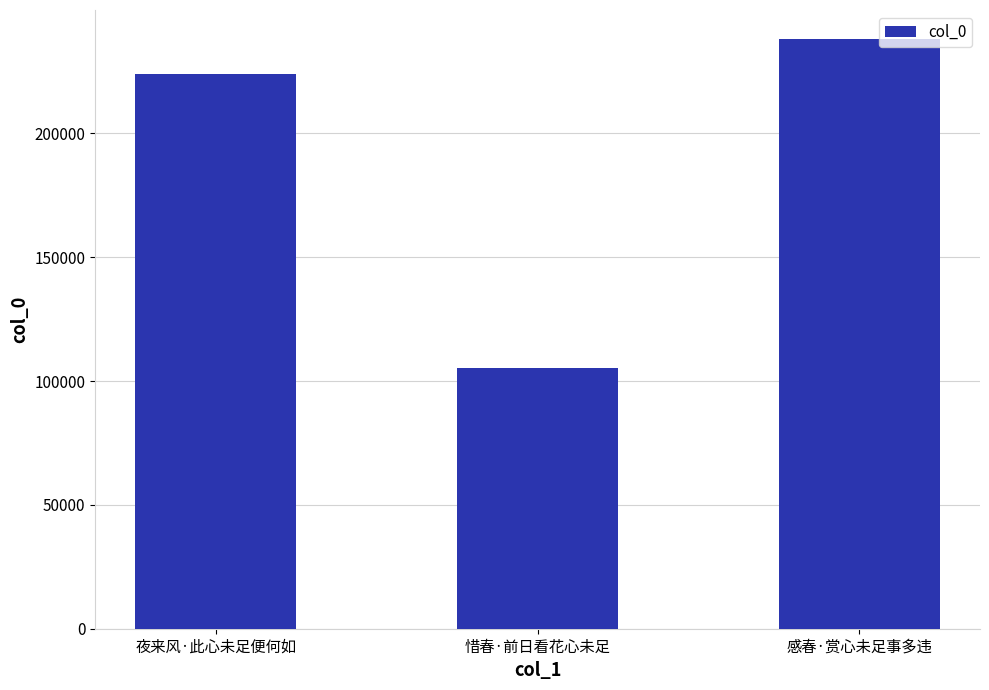

What is the change in value from 惜春·前日看花心未足 to 感春·赏心未足事多违?

+132658